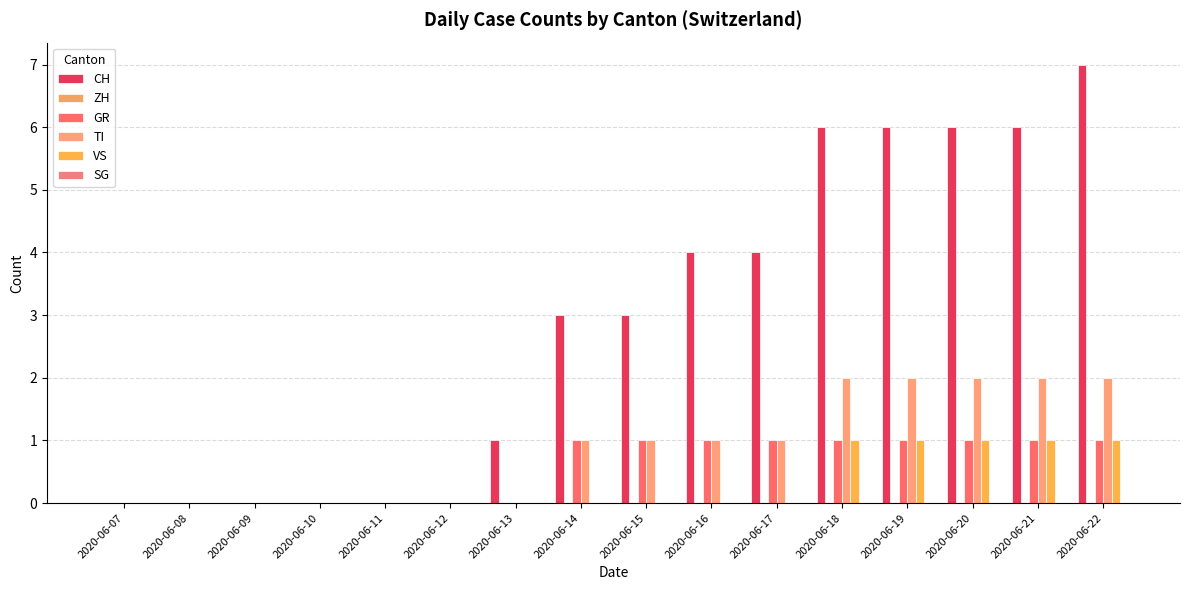

Which series has the largest range (max minus min)?

CH